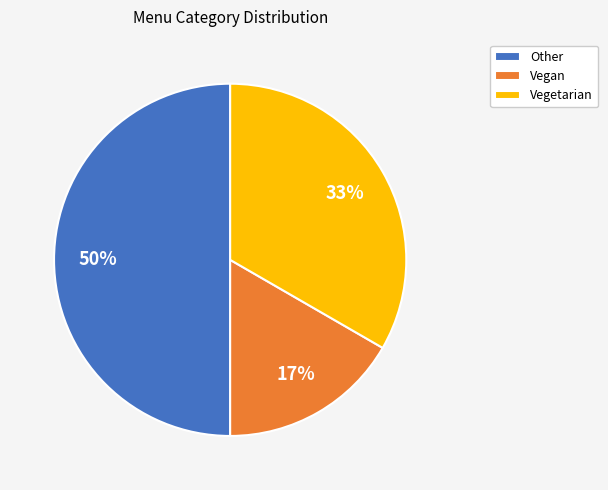

Does Vegan account for over 50% of the chart?

No